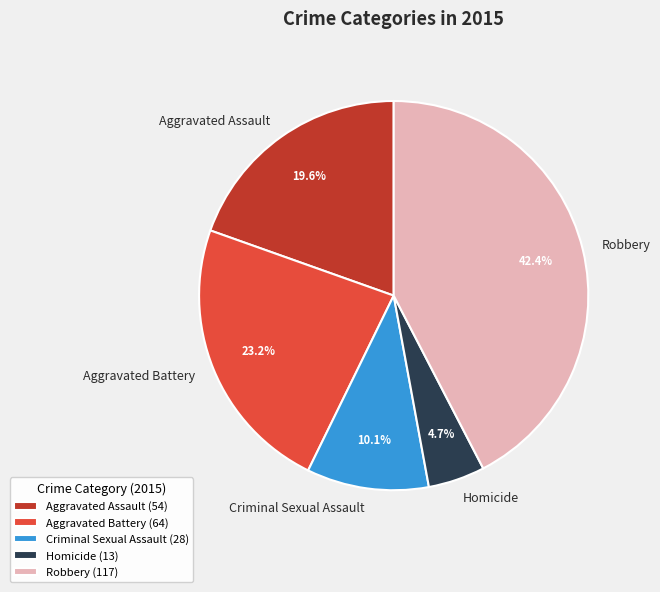

How much of the chart is everything except Aggravated Assault?

80.4%